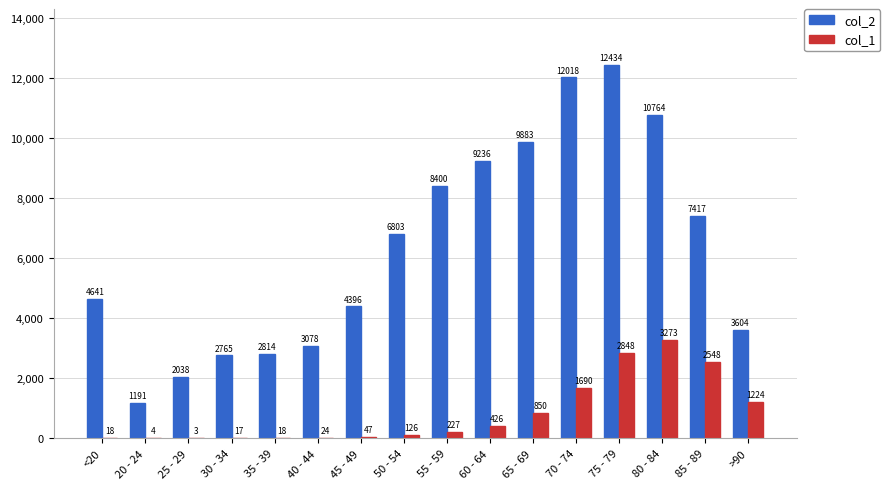

How many groups of bars are there?

16